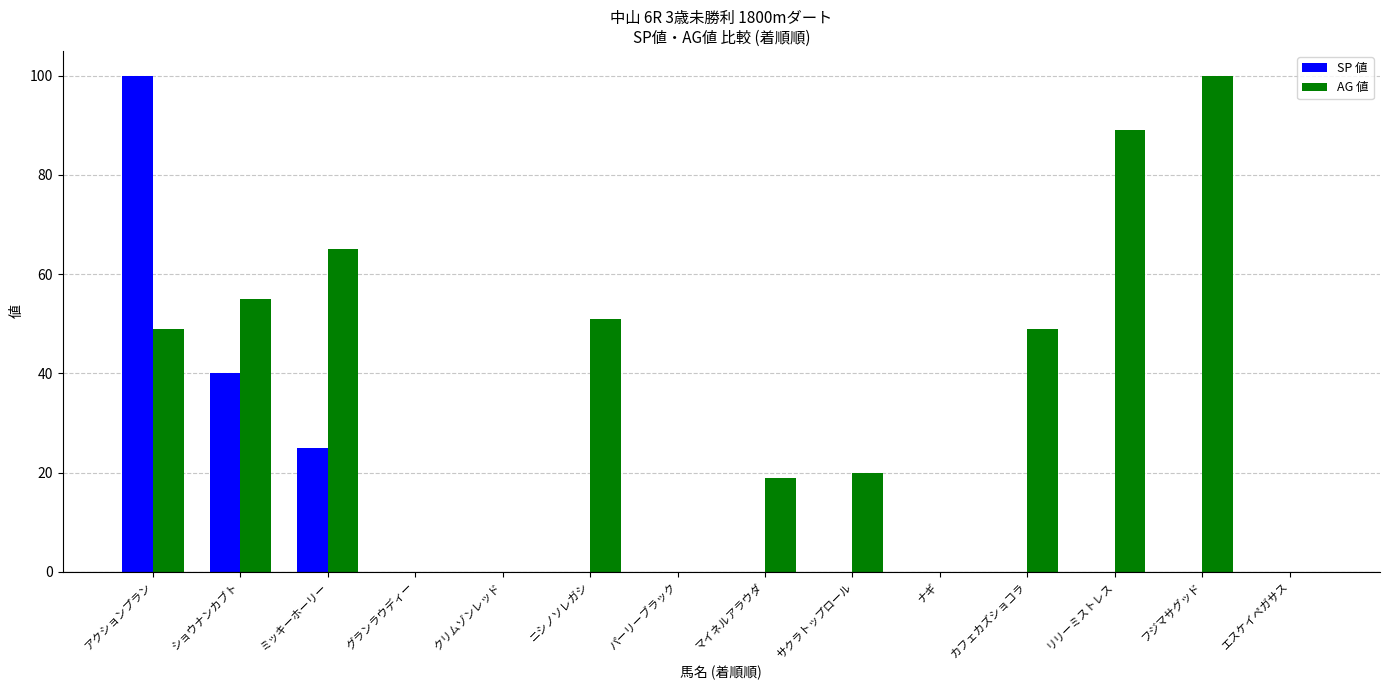

What are all the series names shown in the legend?

SP 値, AG 値